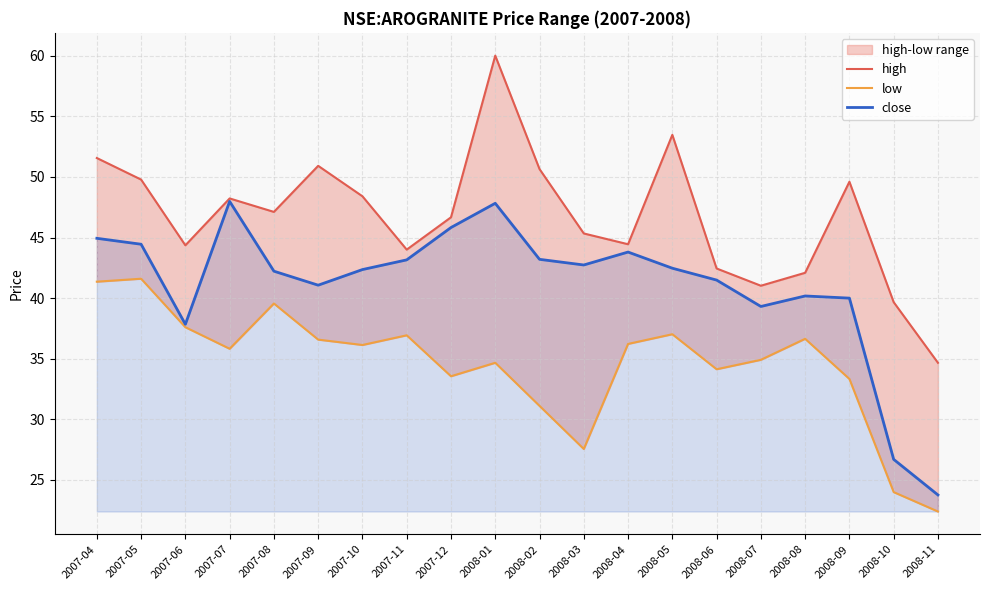

Reading right to left, list all the values displayed in this chart.

high: 34.7	39.7	49.6	42.1	41.0	42.4	53.5	44.4	45.3	50.6	60.0	46.7	44.0	48.4	50.9	47.1	48.2	44.4	49.8	51.6
low: 22.4	24.0	33.3	36.6	34.9	34.1	37.0	36.2	27.6	31.1	34.7	33.6	36.9	36.1	36.6	39.6	35.8	37.6	41.6	41.4
close: 23.8	26.7	40.0	40.2	39.3	41.5	42.5	43.8	42.7	43.2	47.8	45.8	43.2	42.4	41.1	42.2	48.0	37.8	44.4	44.9